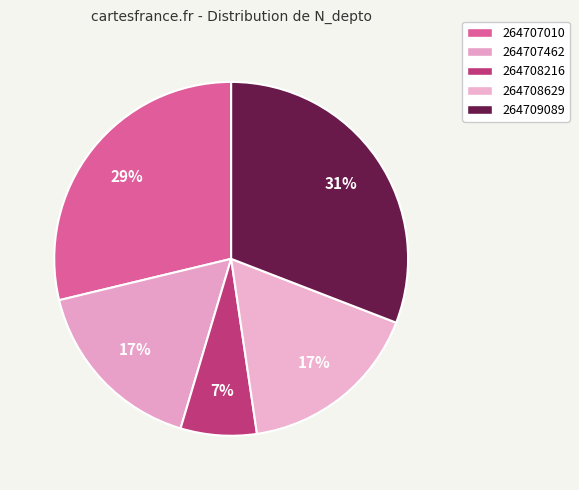

True or false: 264707010 accounts for 40% of the total.

False